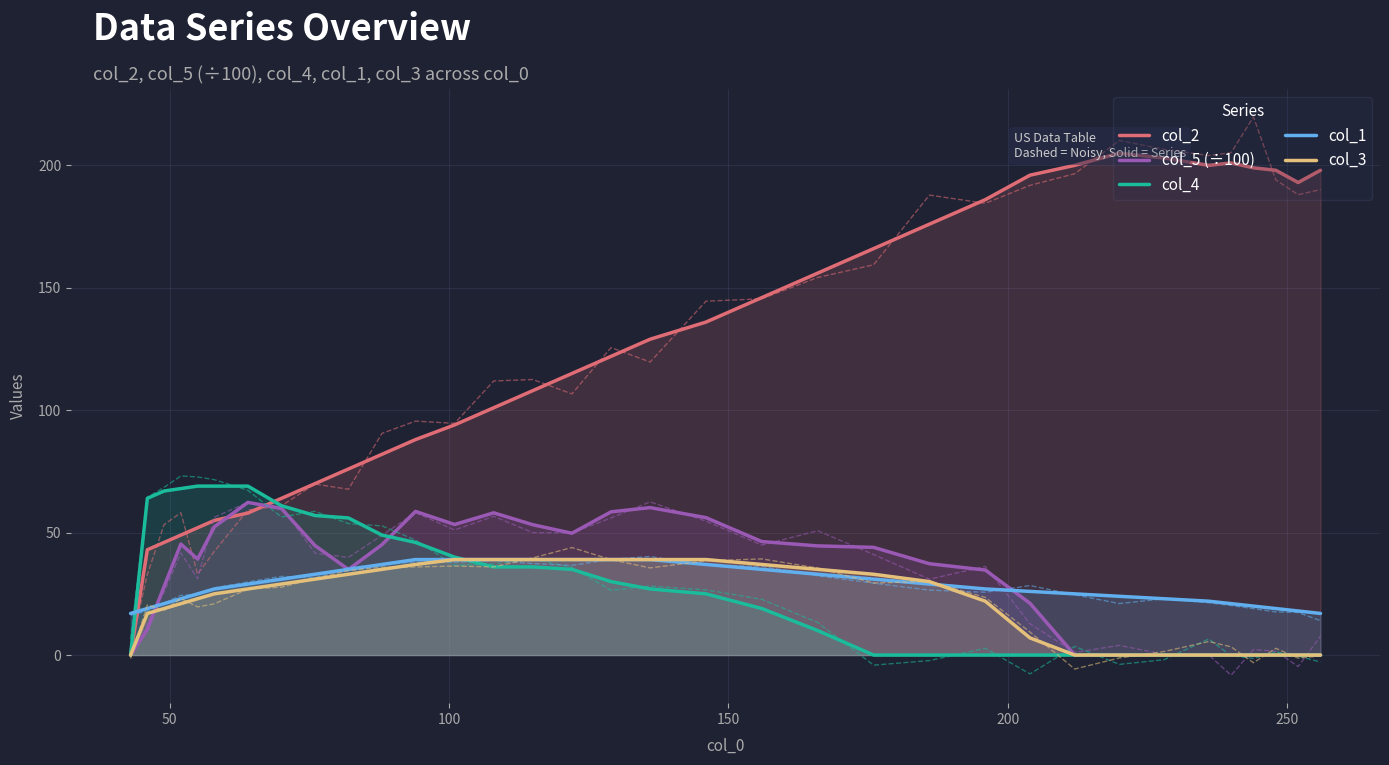

How many intersections are there between col_4 and col_3?

1